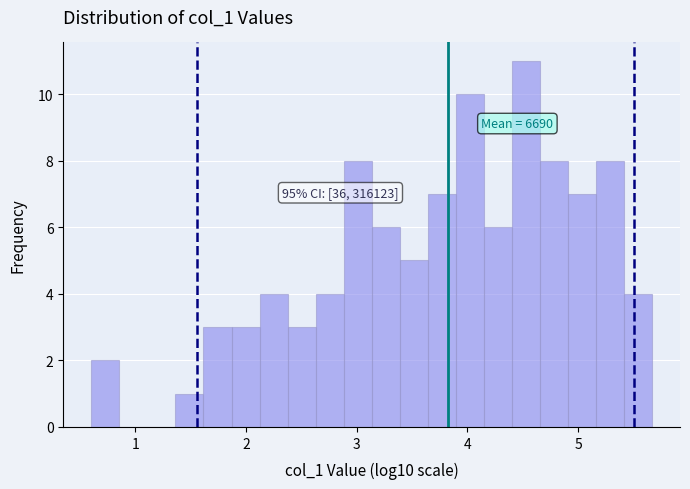

Around what value on the x-axis is the tallest bar? Give the approximate position of its centre, as read against the axis.

4.5